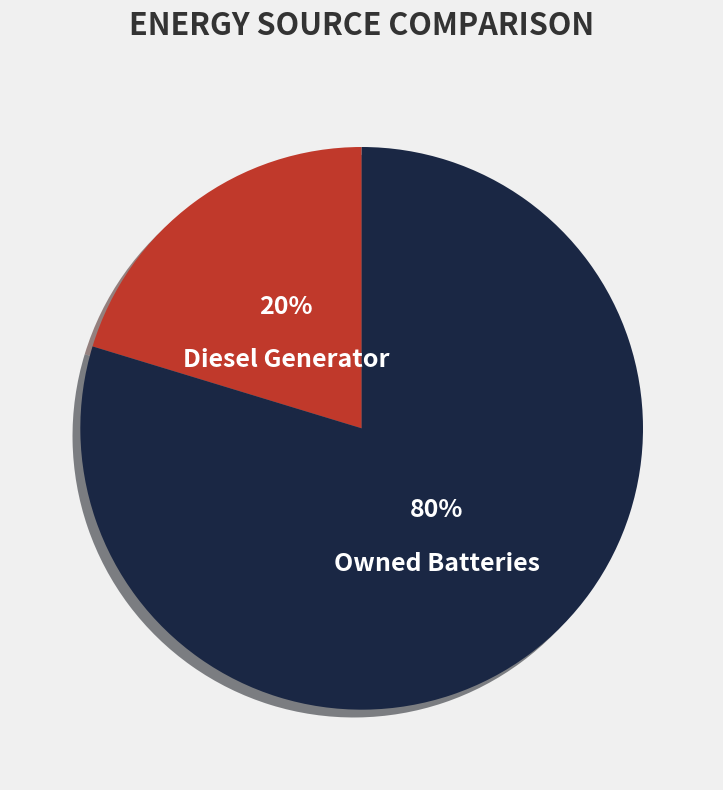

Does any single category account for the majority?

Yes